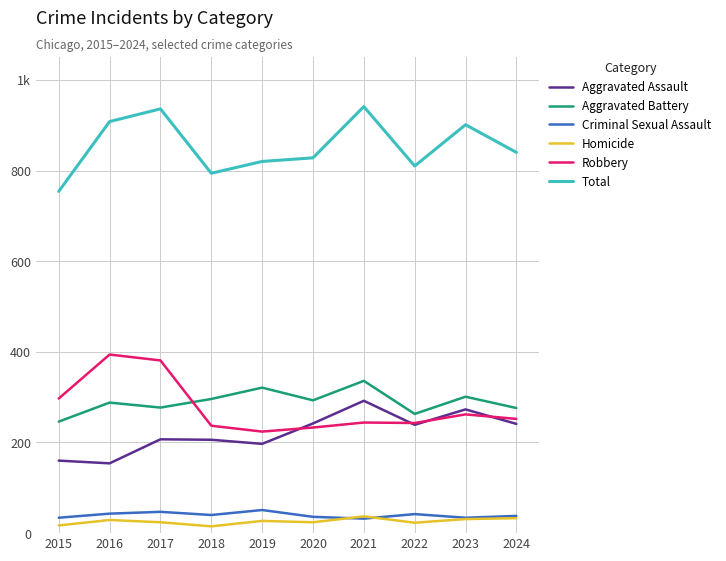

What is the difference between the maximum and minimum values in the Criminal Sexual Assault series?

19